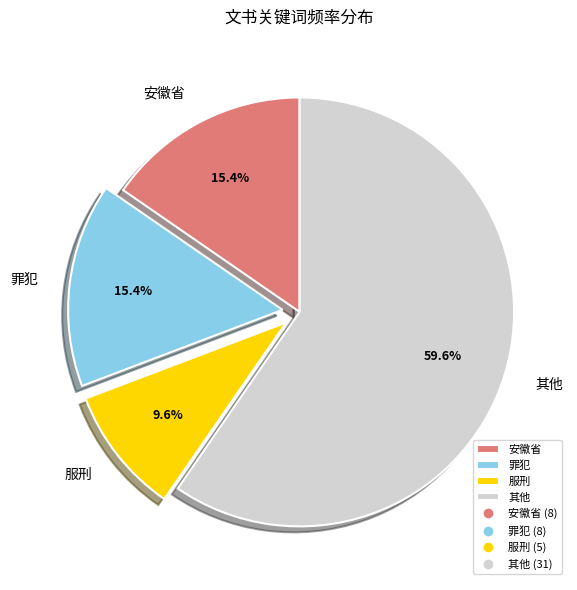

Approximately how many times larger is the value at 安徽省 compared to 其他?

0.3